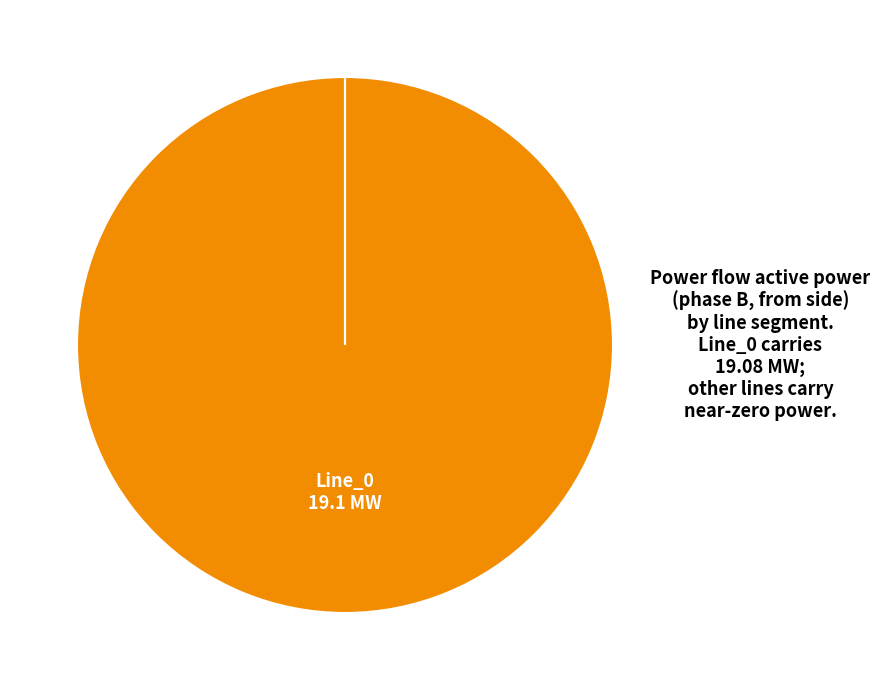

To the nearest percent, what is the difference between the largest and smallest slice percentages?

100%